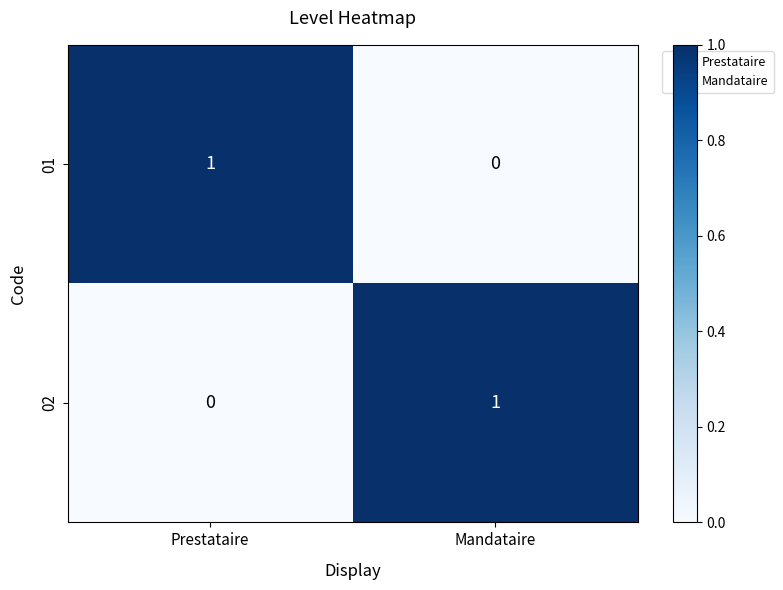

Where is 01 nearest to the value 0?

Mandataire